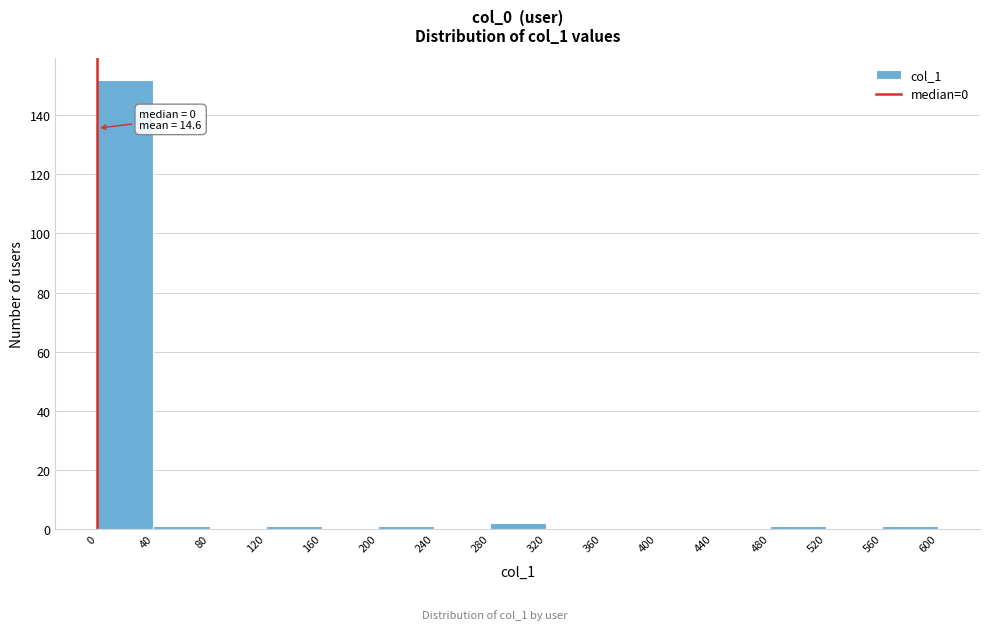

Over which range of the x-axis is the bar tallest?

0 to 40